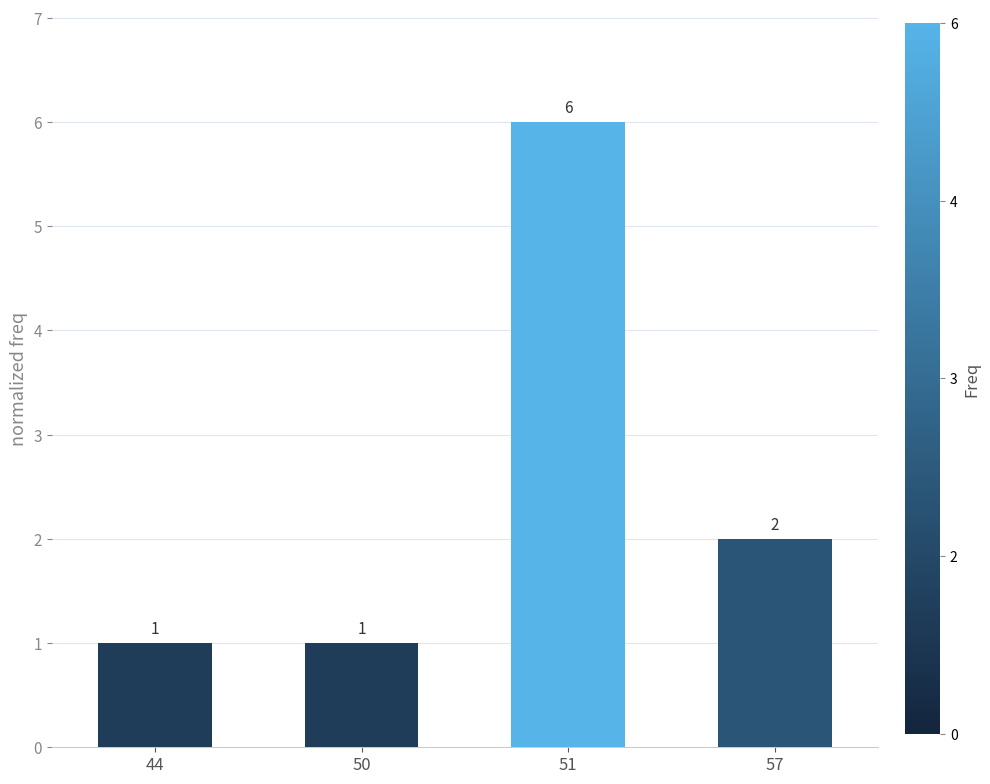

True or false: the data shows 6 at 51.

True